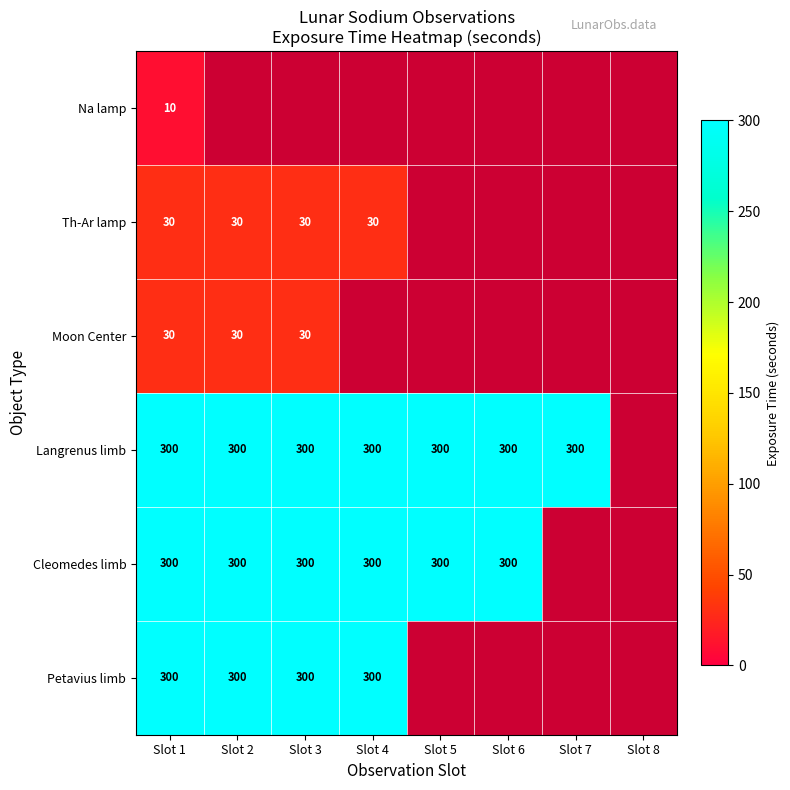

The Petavius limb series shows 300 at Slot 1. True or false?

True